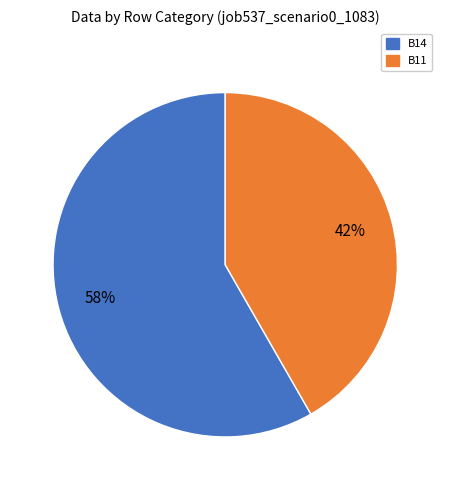

True or false: B11 accounts for 42% of the total.

True